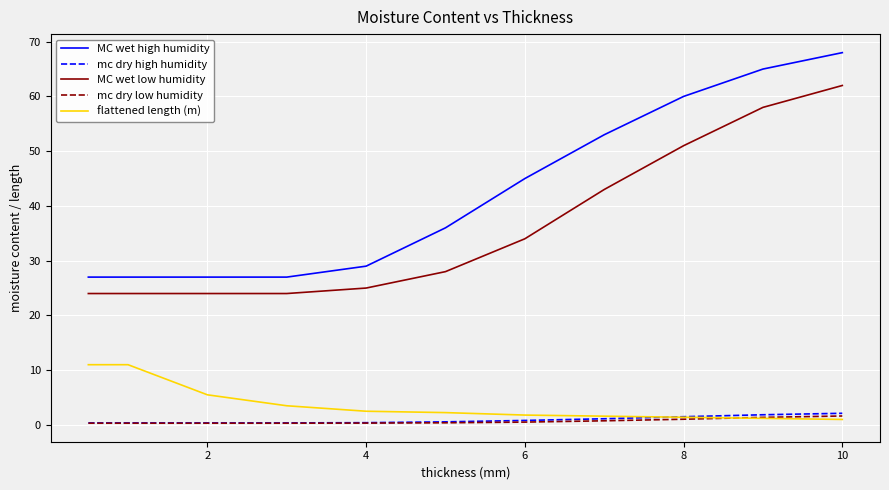

Is this an area chart (filled region under the line)?

No